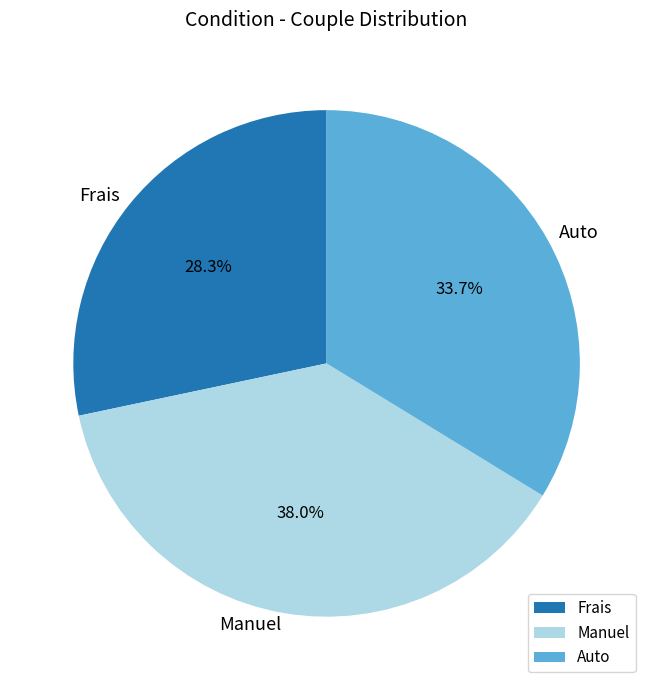

Is there any slice that represents more than half of the pie?

No